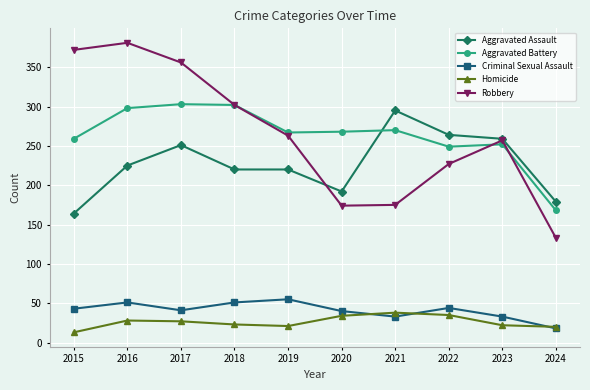

What is the highest value of the Aggravated Assault series?

295